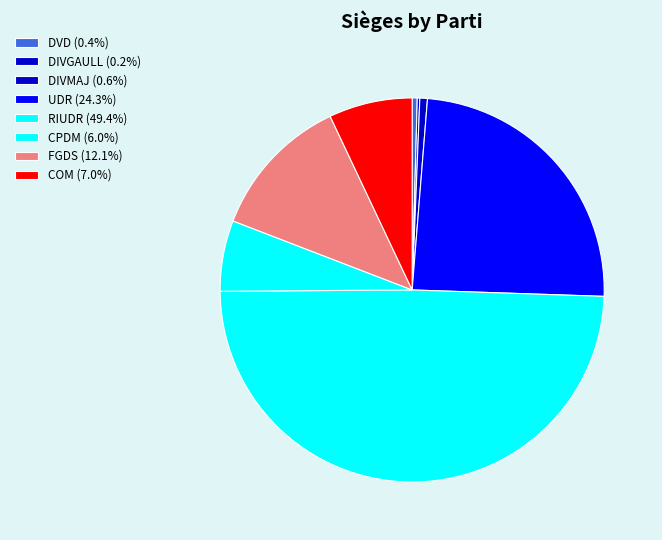

Is it true that DIVGAULL is 0% of the pie?

True